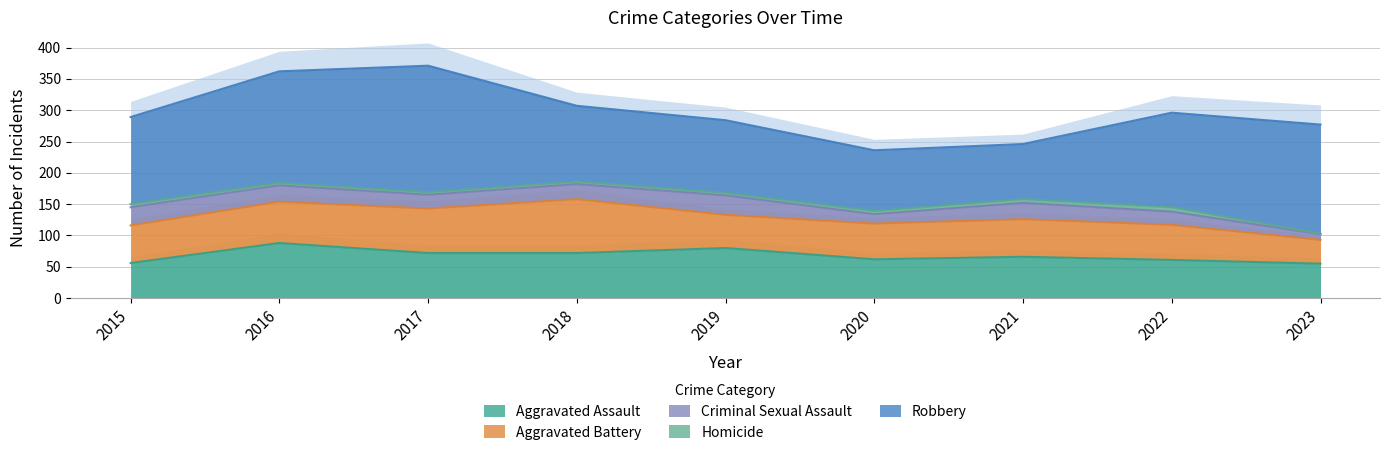

Count the number of data series in this chart.

5